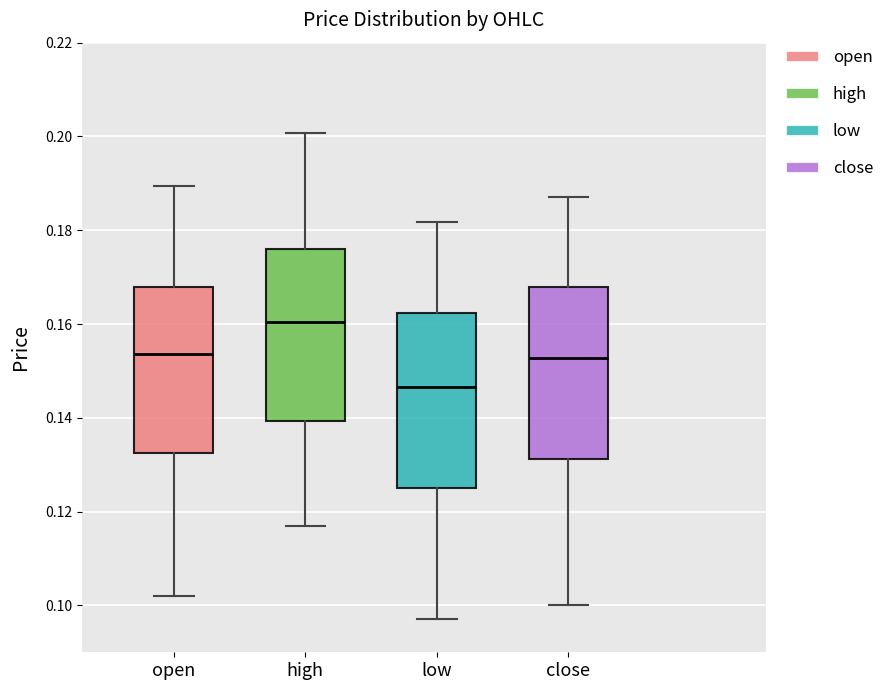

Reading left to right, transcribe this box plot: for each box, give where its median line is, the range the box spans, and where its two whiskers end, as read against the y-axis. The values are not printed on the chart, so give them approximately, as read against the axis.

open: median 0.154, box 0.132 to 0.168, whiskers 0.102 to 0.190
high: median 0.160, box 0.140 to 0.176, whiskers 0.118 to 0.200
low: median 0.146, box 0.126 to 0.162, whiskers 0.098 to 0.182
close: median 0.152, box 0.132 to 0.168, whiskers 0.100 to 0.188